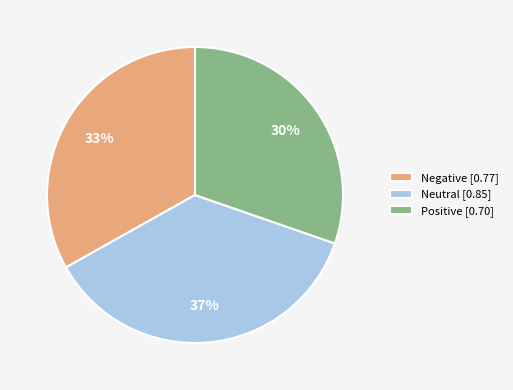

To the nearest percent, what percentage of the pie is Neutral?

37%